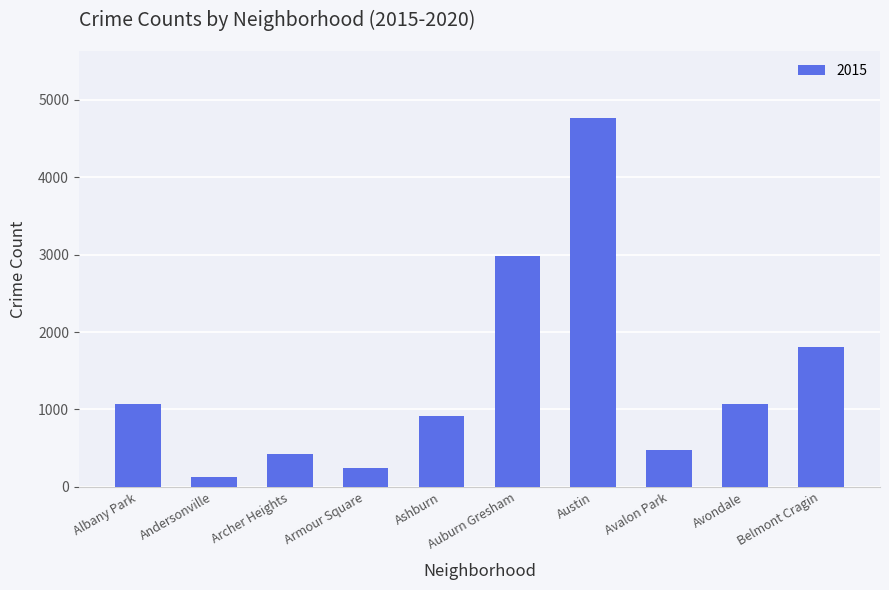

True or false: the data shows 419 at Archer Heights.

True